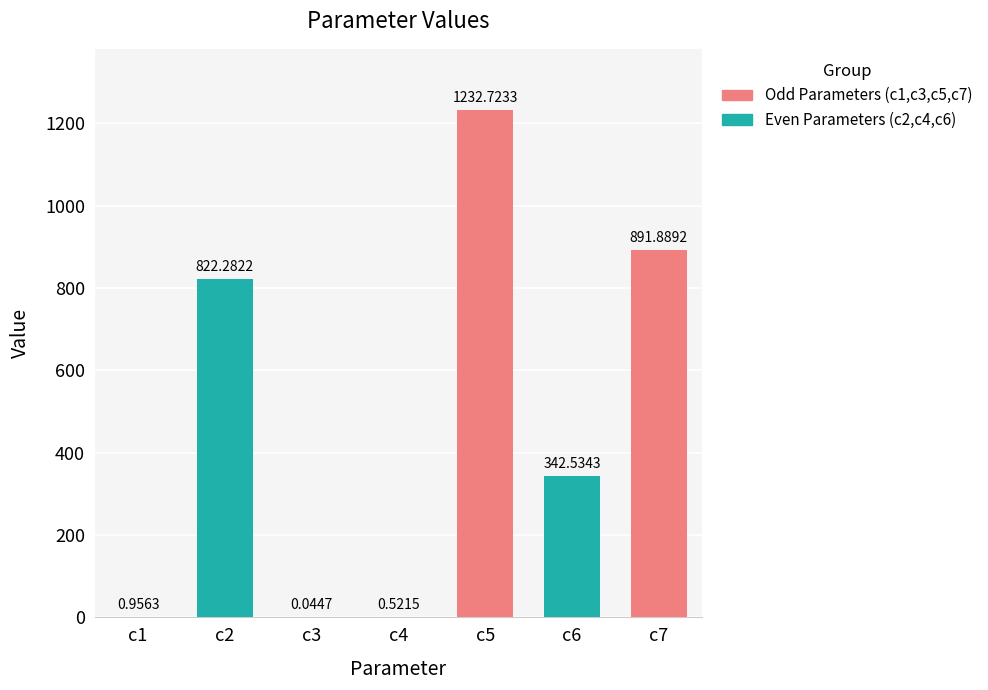

How many bars are there in total?

7